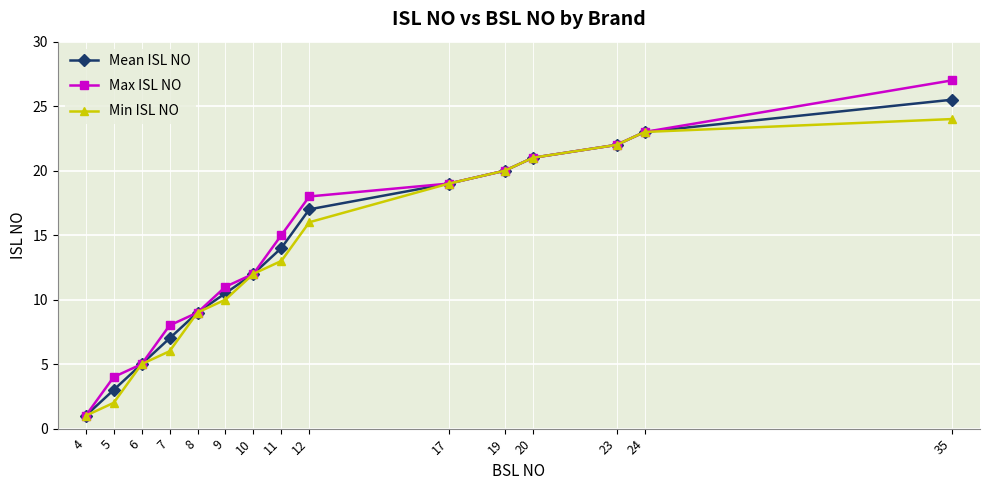

Is this an area chart (filled region under the line)?

No